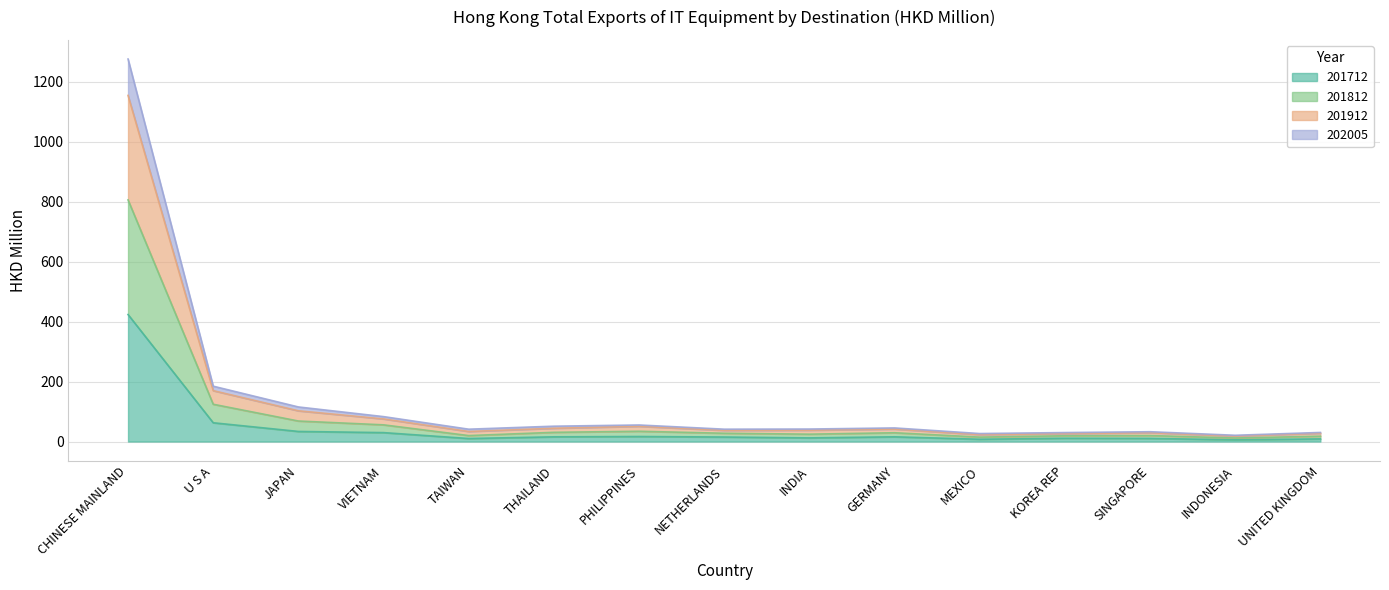

What position from the right is THAILAND?

10